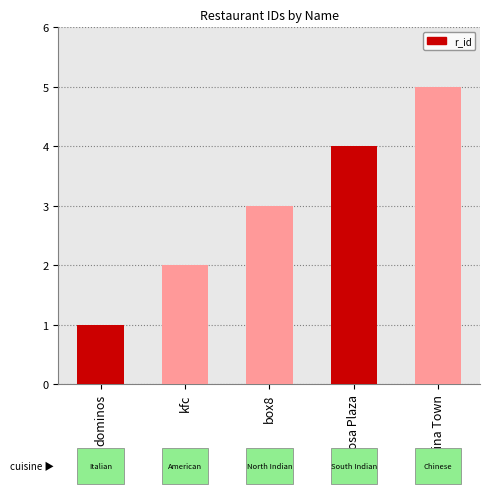

Are the bars grouped side by side (vs. stacked)?

No